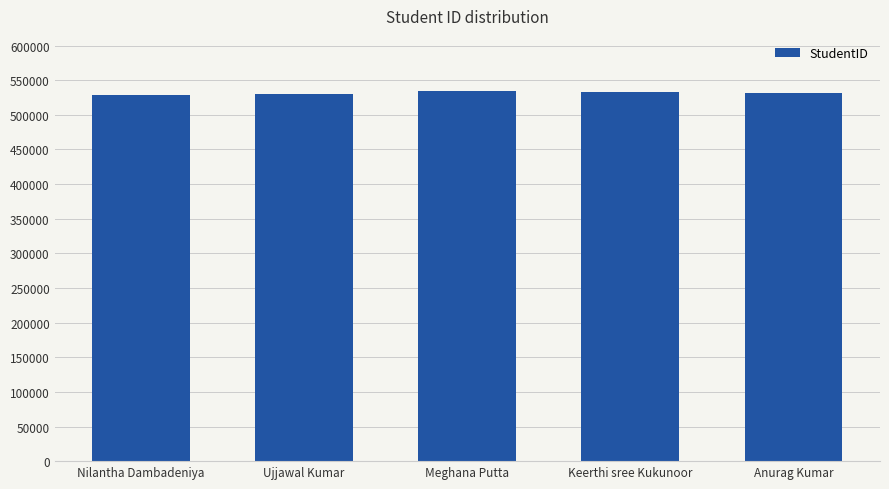

Is it true that the value at Meghana Putta is 220457?

False